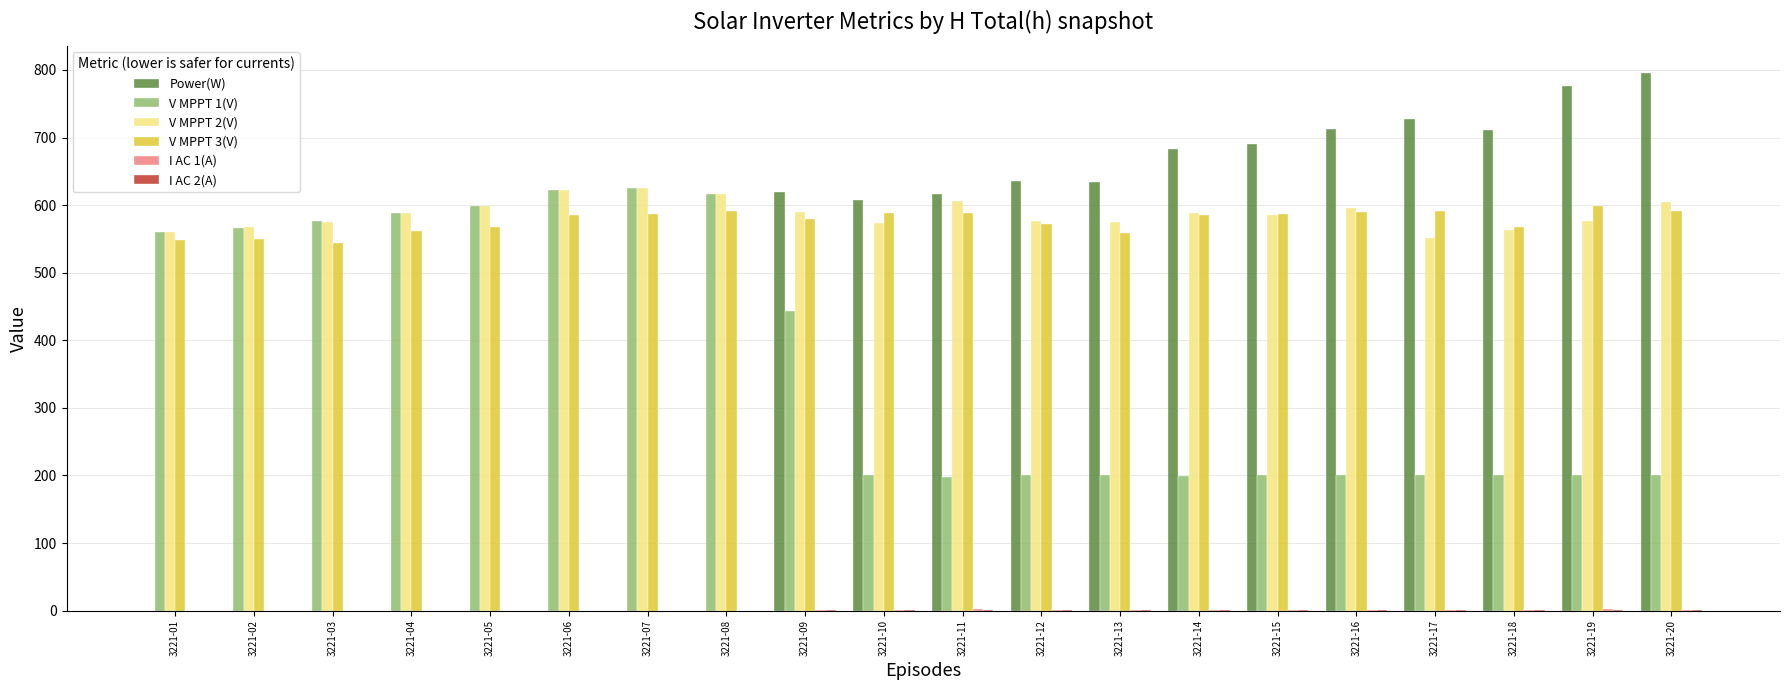

What is the maximum value for V MPPT 3(V)?

599.0